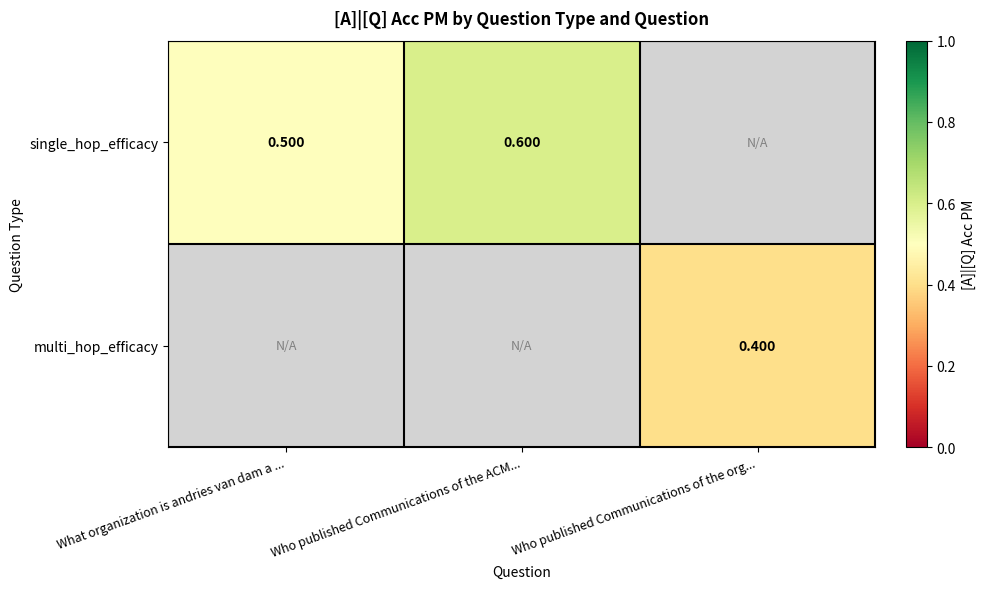

What is the smallest value displayed?

0.4